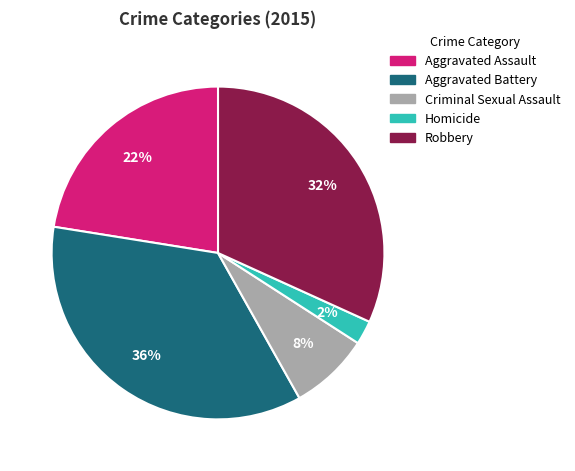

To the nearest percent, what is the combined percentage of Aggravated Battery and Aggravated Assault?

58%